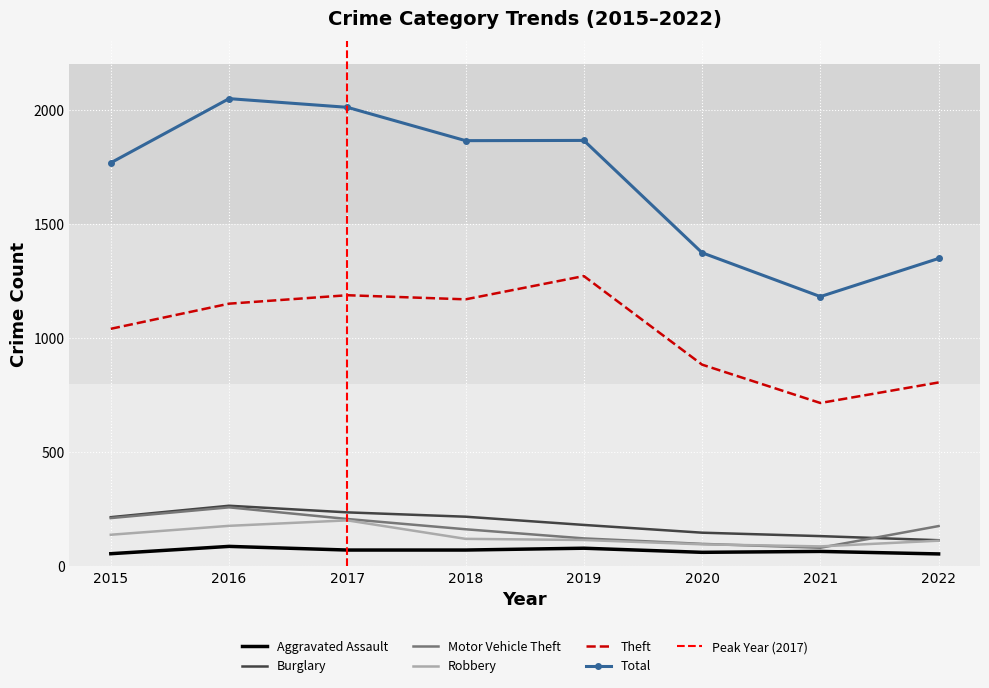

Is it true that Total equals 1374 at 2020?

True